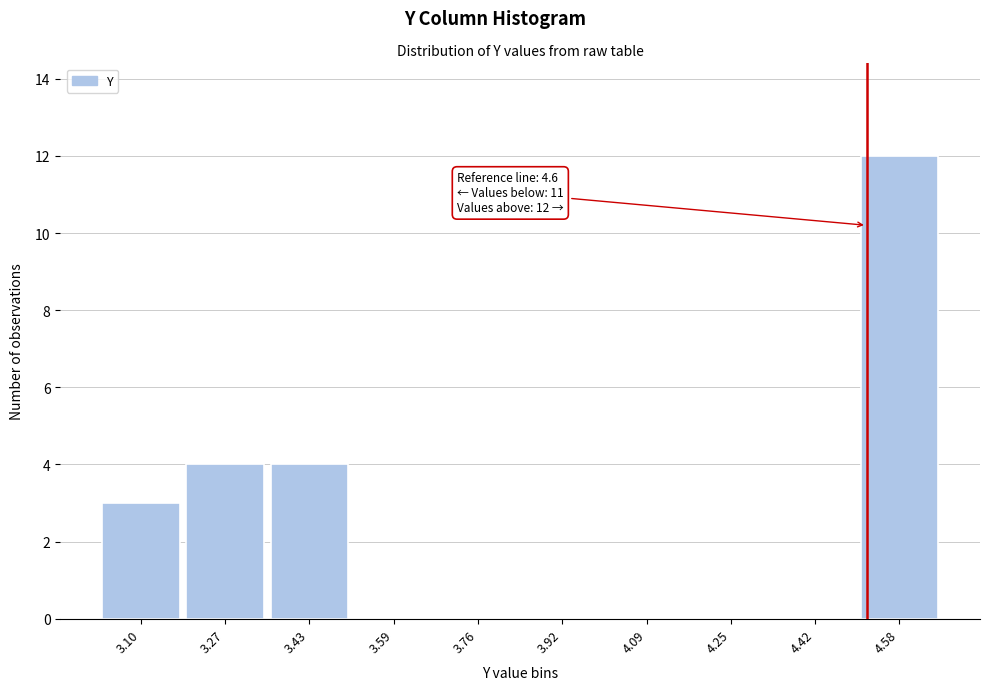

Reading left to right, transcribe all the data shown in this chart.

3.10=3	3.27=4	3.43=4	3.59=0	3.76=0	3.92=0	4.09=0	4.25=0	4.42=0	4.58=12